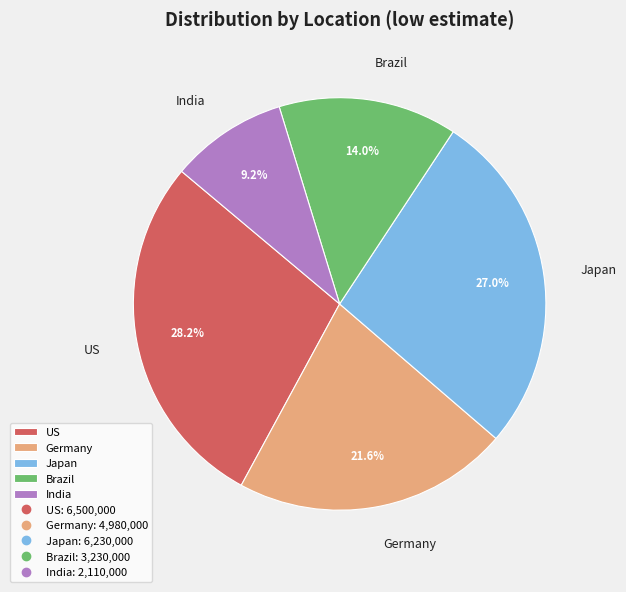

What percentage is NOT represented by India?

90.8%